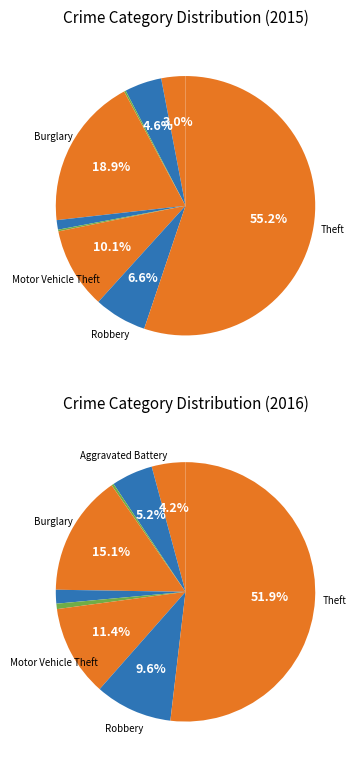

To the nearest percent, what is the difference between the largest and smallest slice percentages?

55%